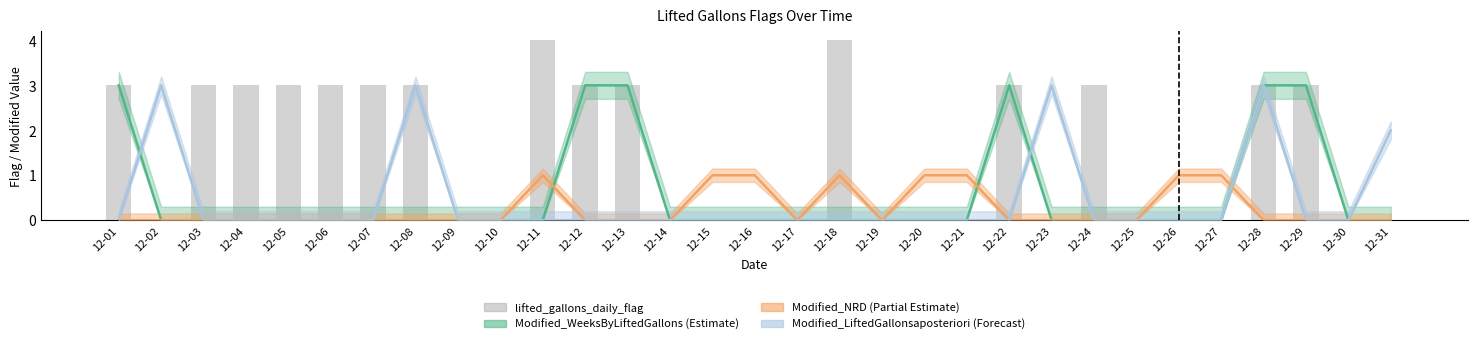

Between 12-31 and 12-15, which is larger?

12-31